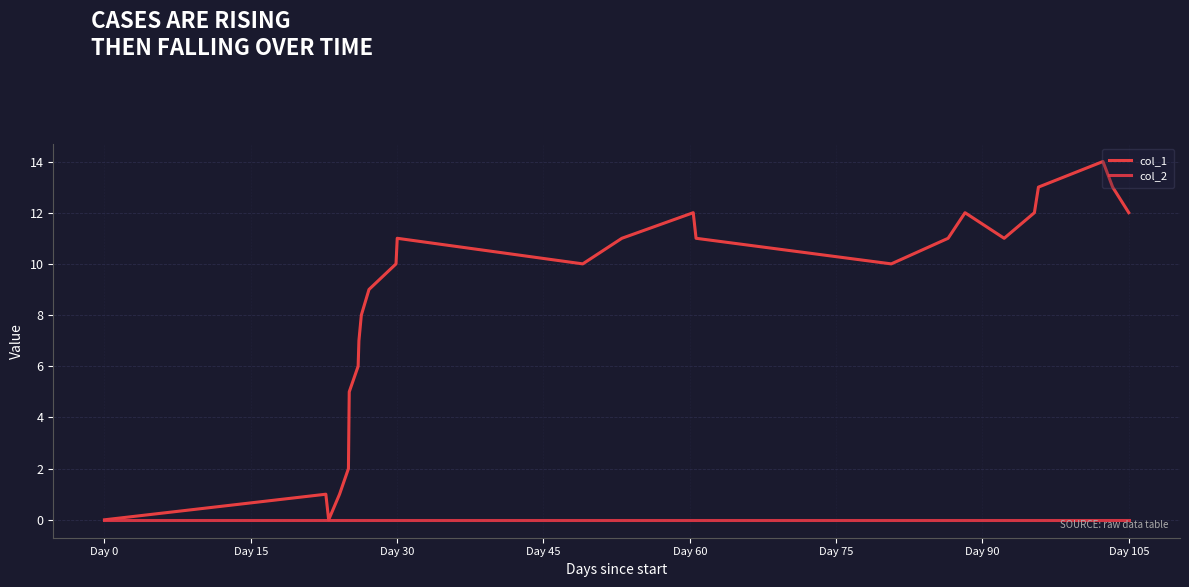

Which category has the lowest value in the col_1 series?

Day 0